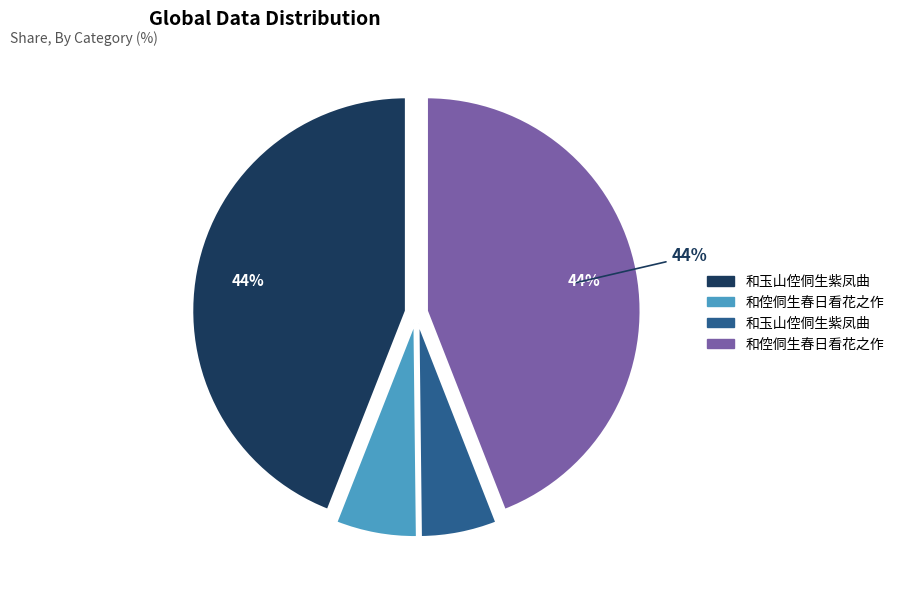

Is there a majority slice in this chart?

No